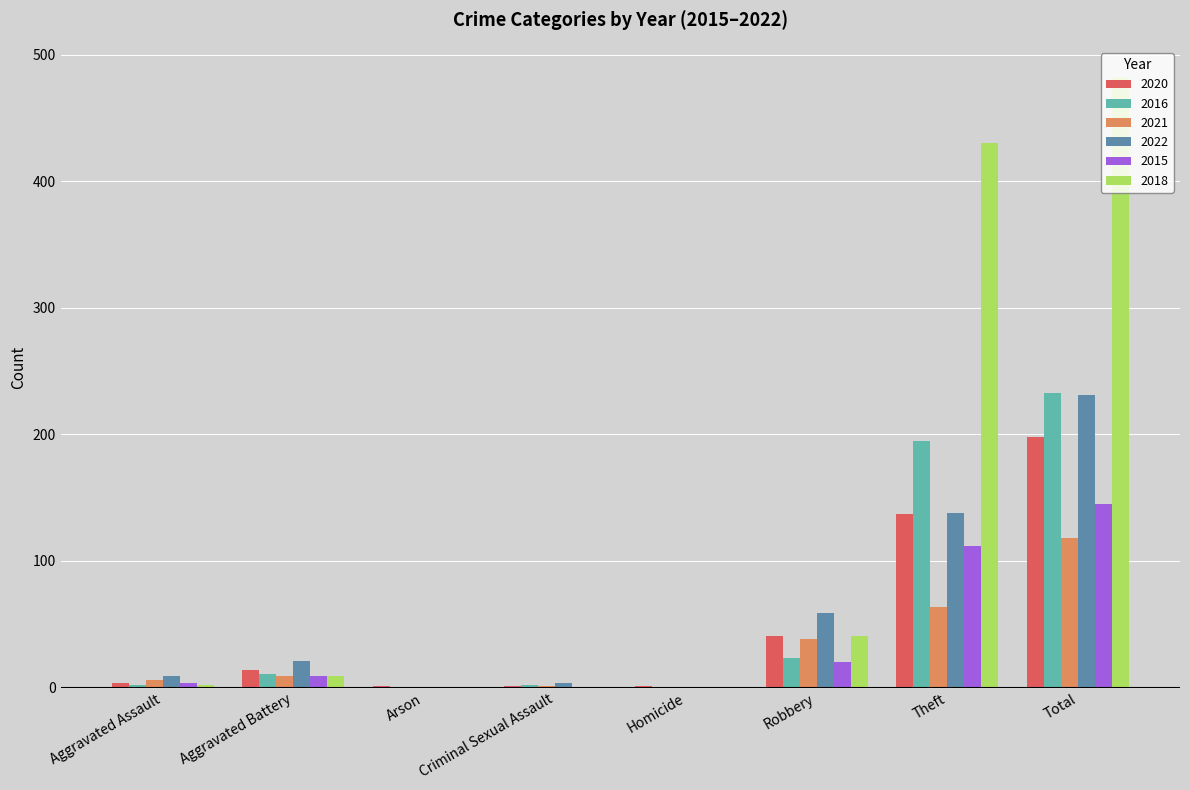

Count the number of data series in this chart.

6